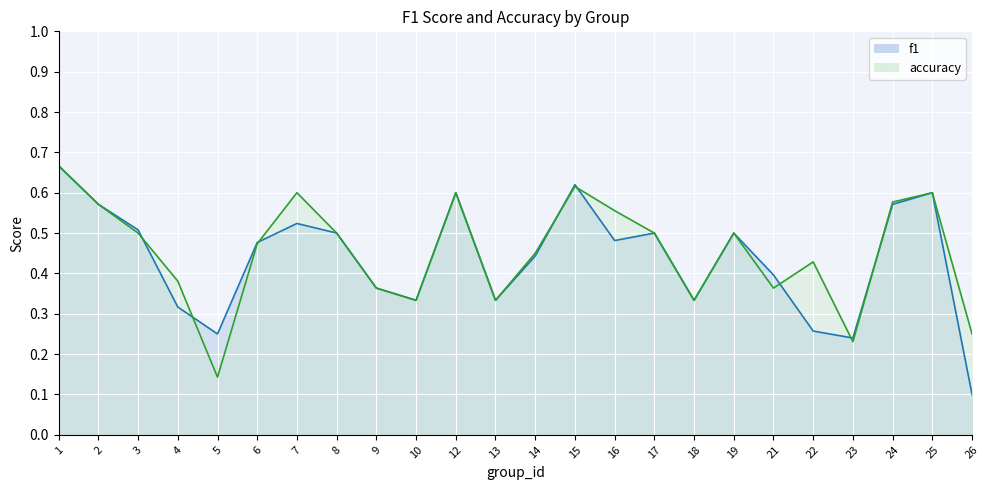

Count the number of categories in the chart.

24